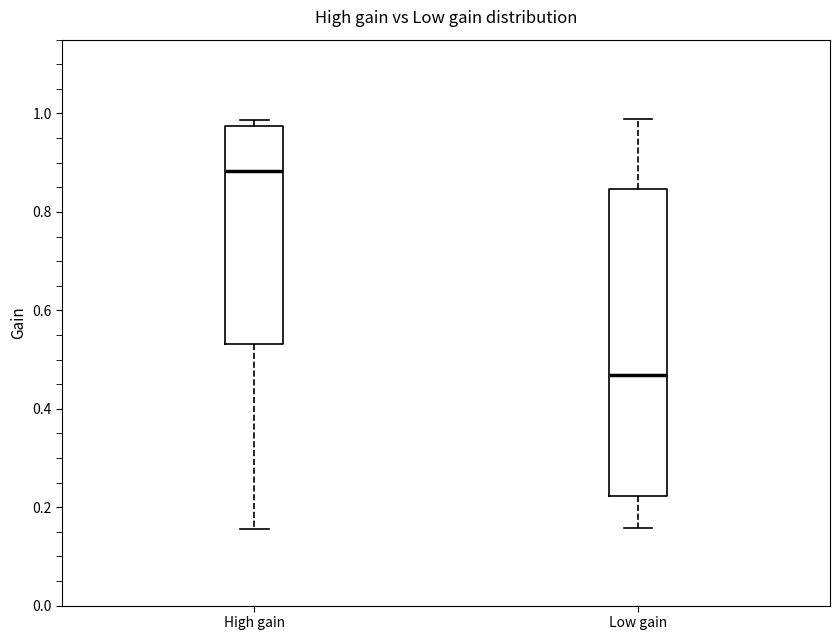

Reading left to right, transcribe this box plot: for each box, give where its median line is, the range the box spans, and where its two whiskers end, as read against the y-axis. The values are not printed on the chart, so give them approximately, as read against the axis.

High gain: median 0.88, box 0.54 to 0.98, whiskers 0.16 to 0.98 (just above the box's upper edge)
Low gain: median 0.46, box 0.22 to 0.84, whiskers 0.16 to 0.98